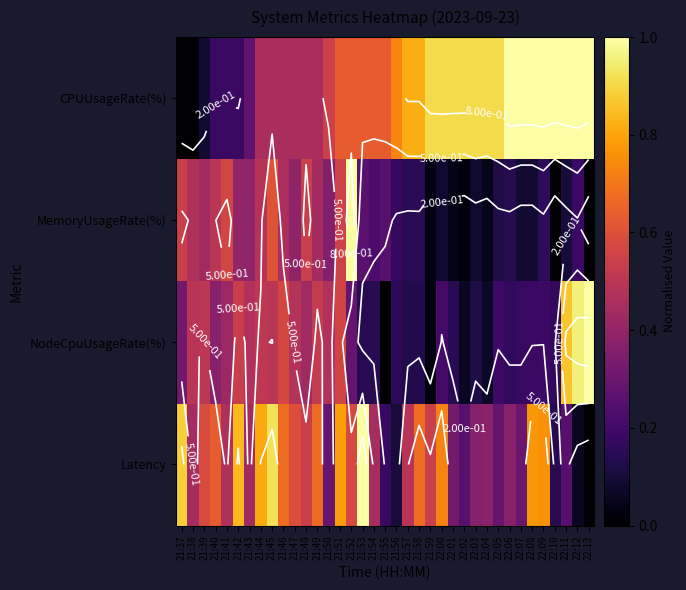

What is the total value across all series at 21:37?

1.7